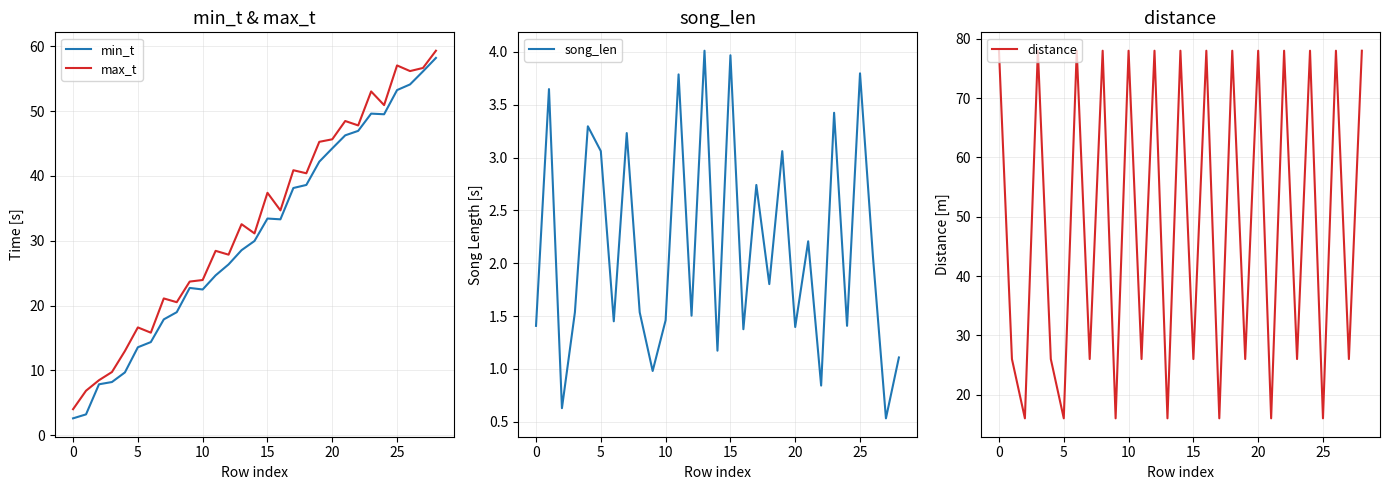

At how many categories does at least one series exceed 30?

22